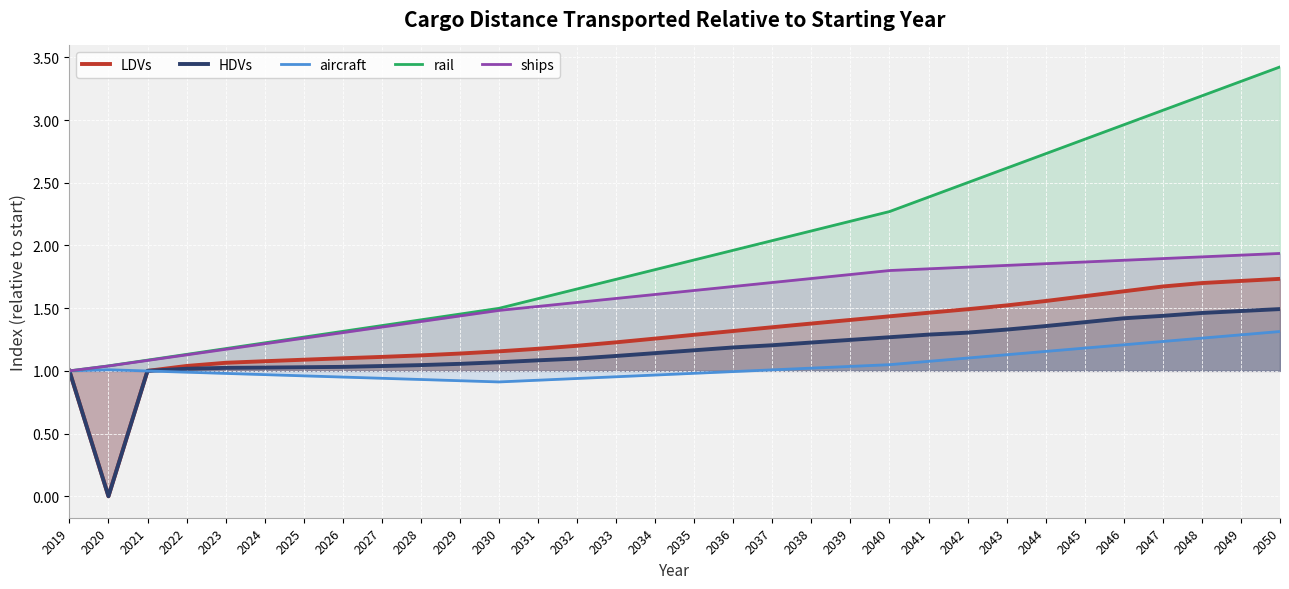

At which category is the sum across all series the highest?

2050